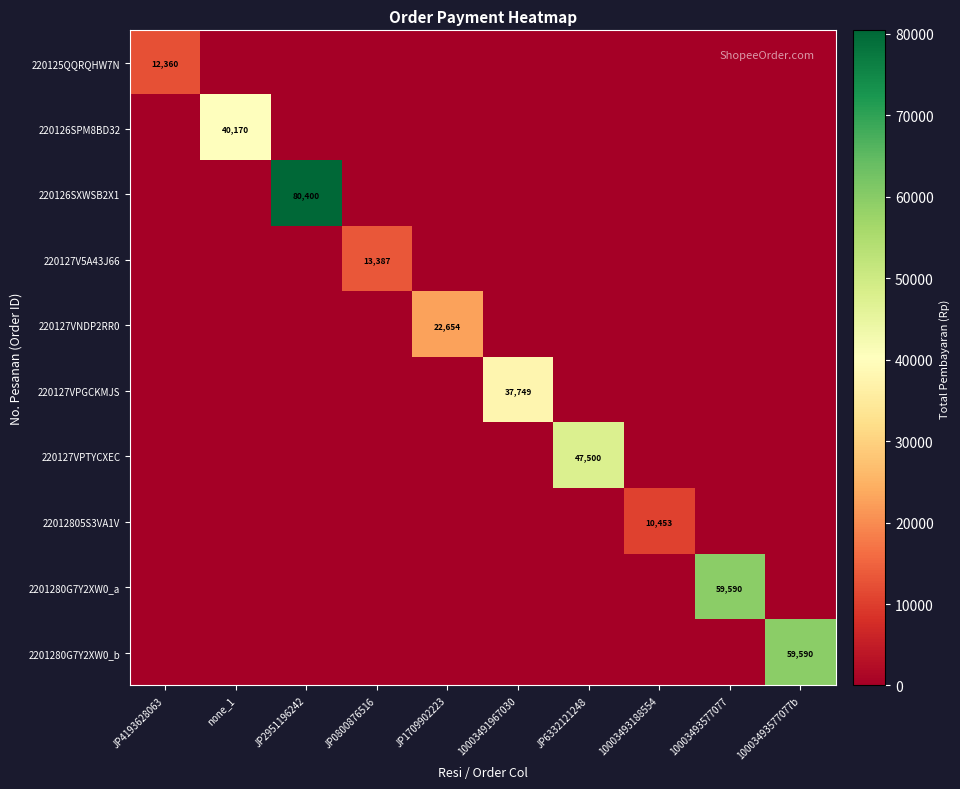

Which category has the lowest value across all series?

none_1